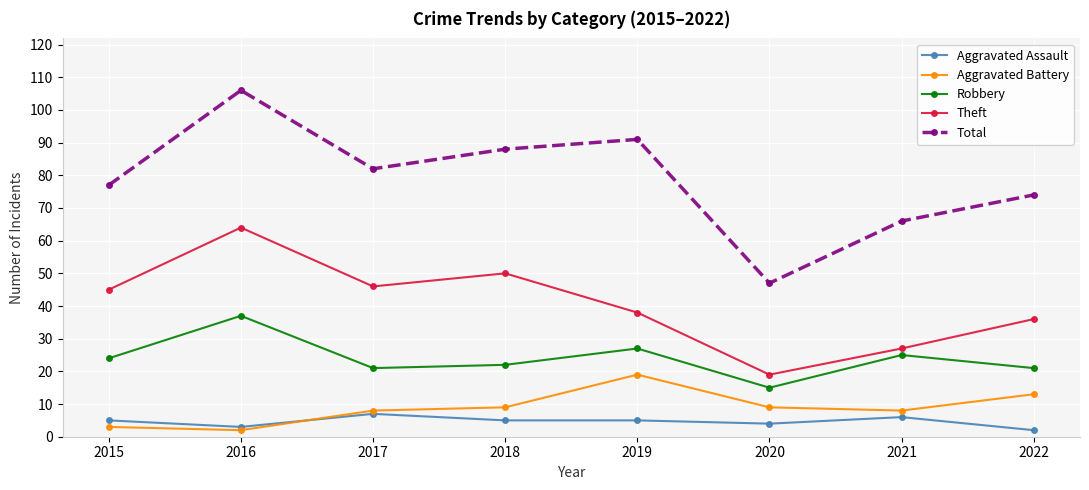

Where is the first local maximum for Aggravated Assault?

2017